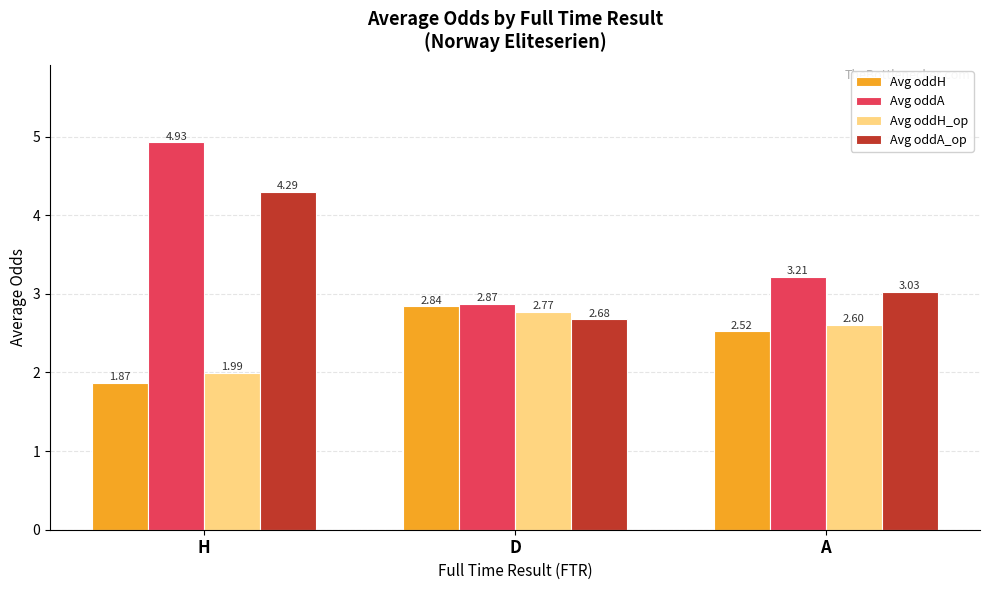

What position from the right is D?

2